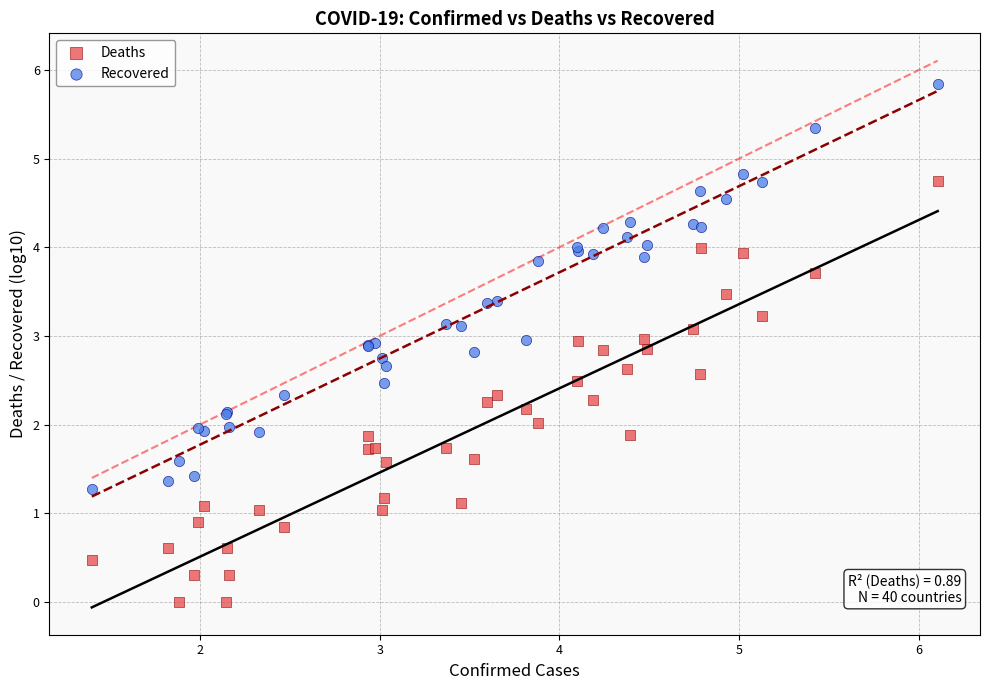

Which series contains the lowest Y value?

Deaths